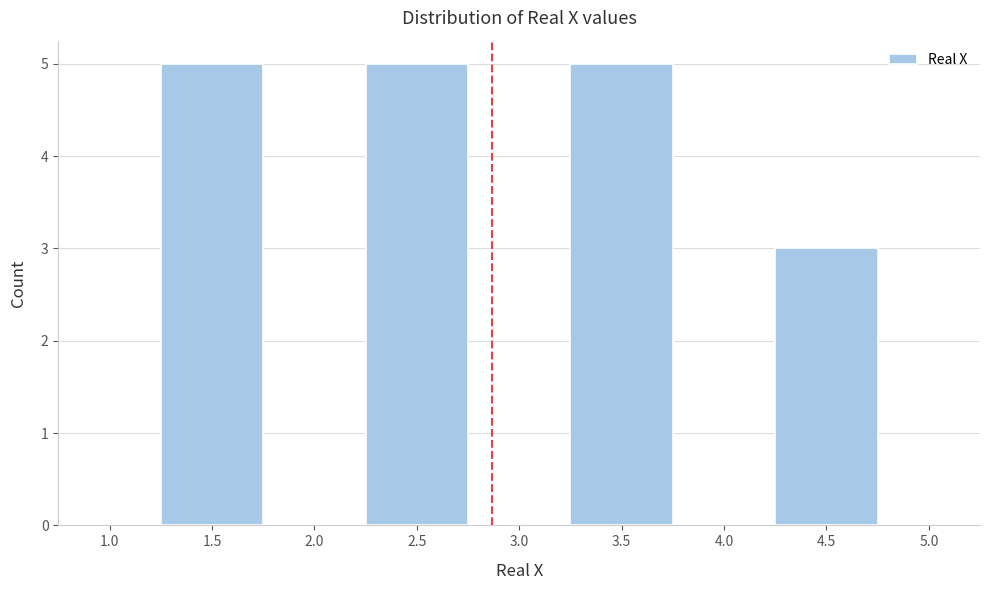

Reading left to right, list all the values displayed in this chart.

1.0=0	1.5=5	2.0=0	2.5=5	3.0=0	3.5=5	4.0=0	4.5=3	5.0=0